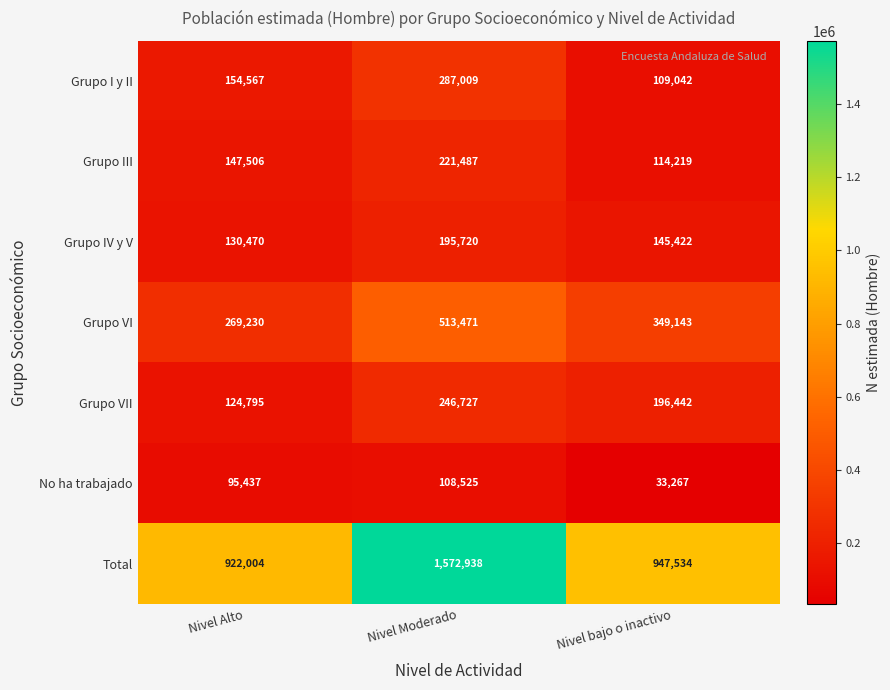

Which series has the largest range (max minus min)?

Total